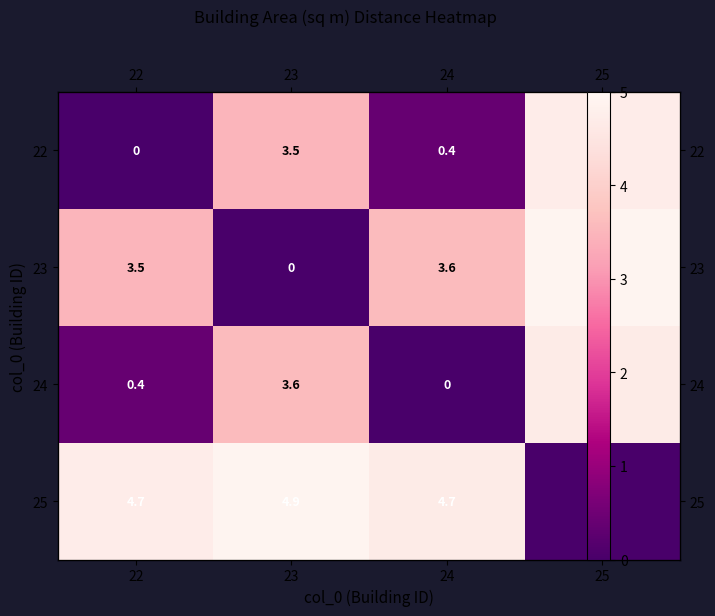

Is it true that 22 equals 0.2 at 24?

False